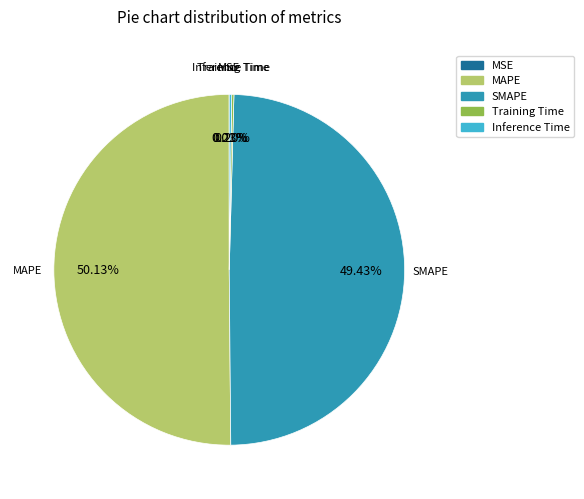

Which slice is the largest?

MAPE